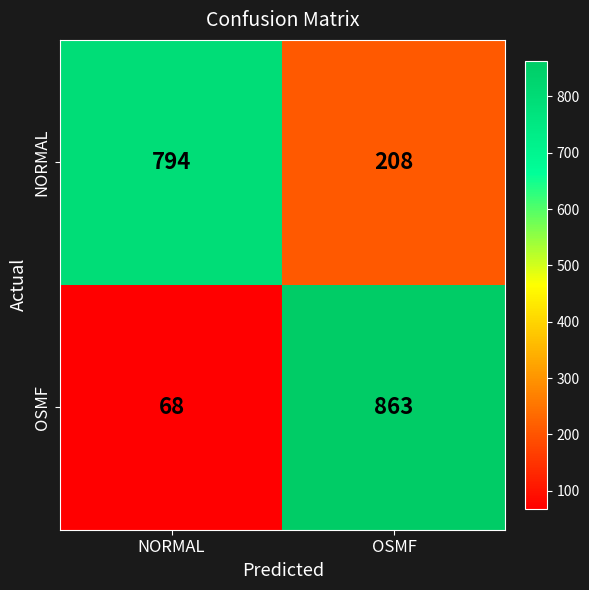

List the series in order of their overall mean, highest first.

NORMAL, OSMF